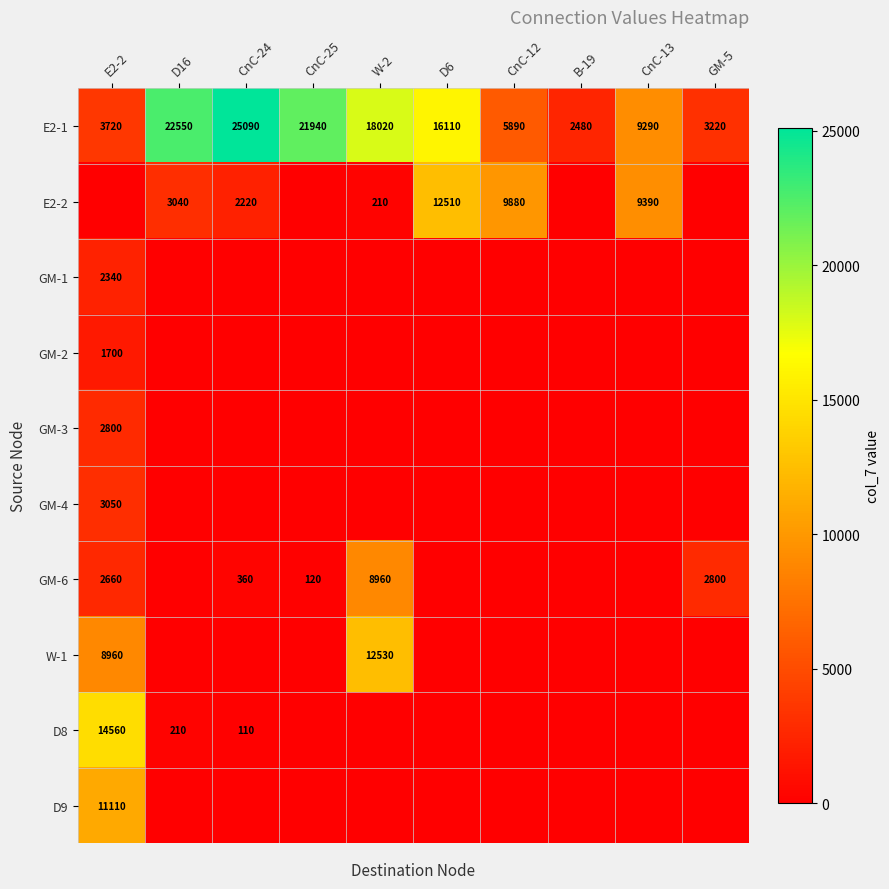

How many data points does each series have?

10